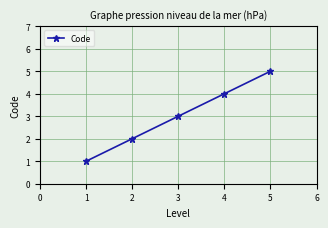

What is the difference between the maximum and minimum values?

4